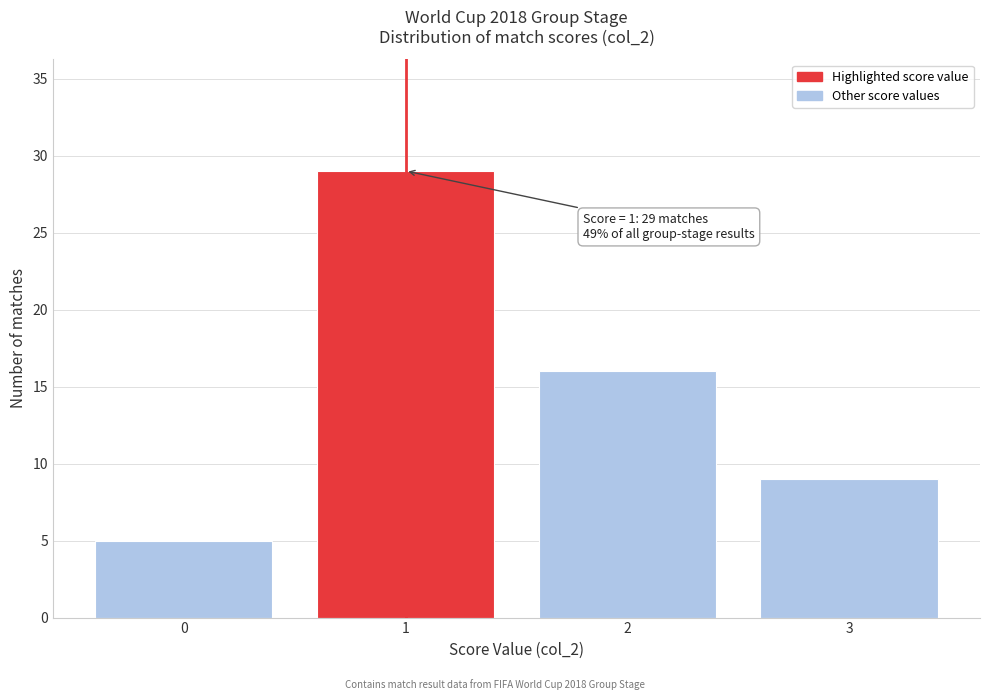

Reading left to right, extract all data points from this chart.

5	29	16	9